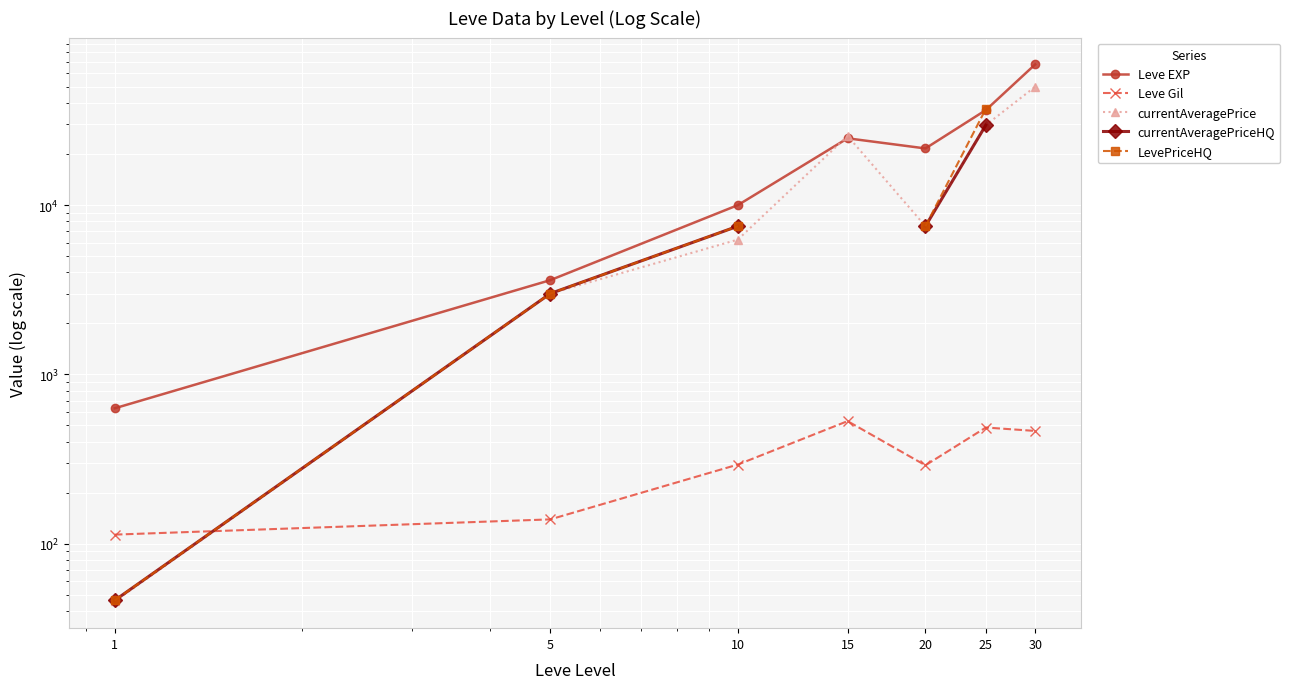

What is the total value across all series at 1?

881.0